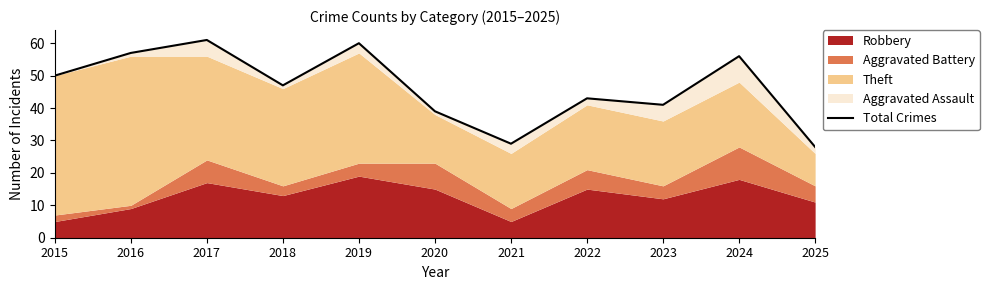

How many lines are shown in the chart?

1